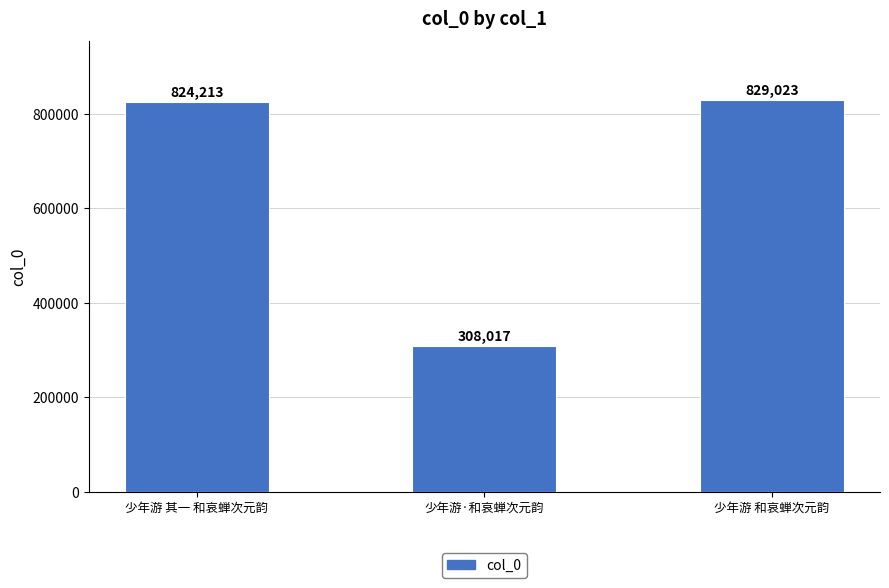

What is the change in value from 少年游 其一 和哀蝉次元韵 to 少年游 和哀蝉次元韵?

+4810